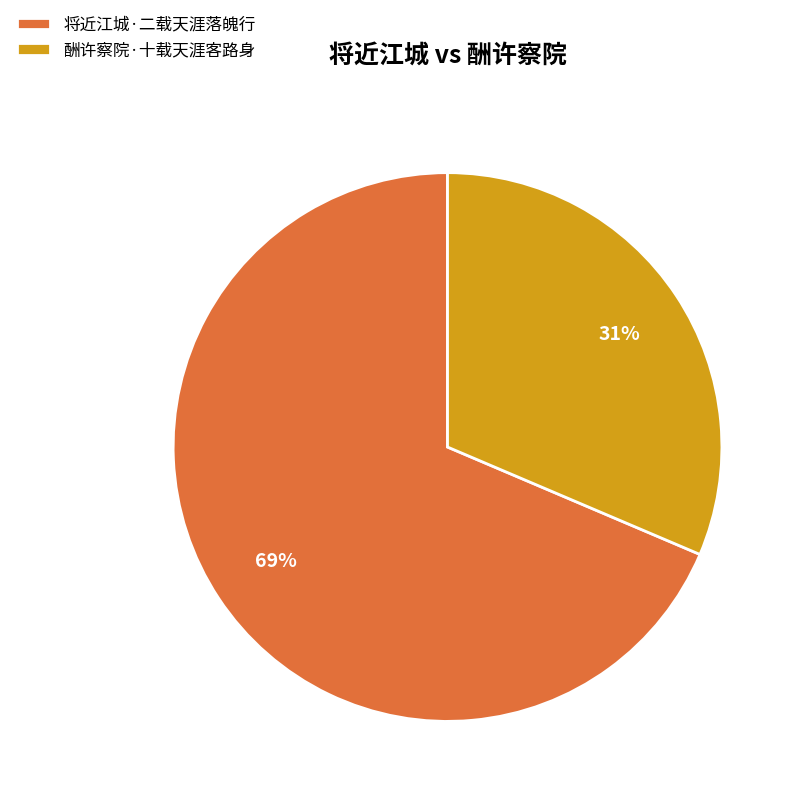

Which has a higher value, 将近江城·二载天涯落魄行 or 酬许察院·十载天涯客路身?

将近江城·二载天涯落魄行